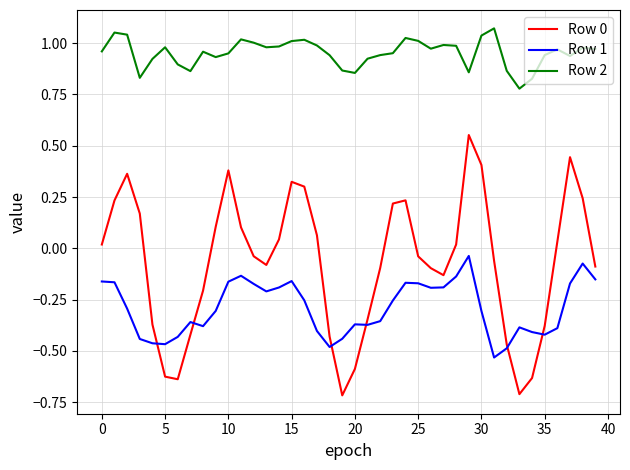

True or false: Row 1 and Row 2 cross at least once.

False